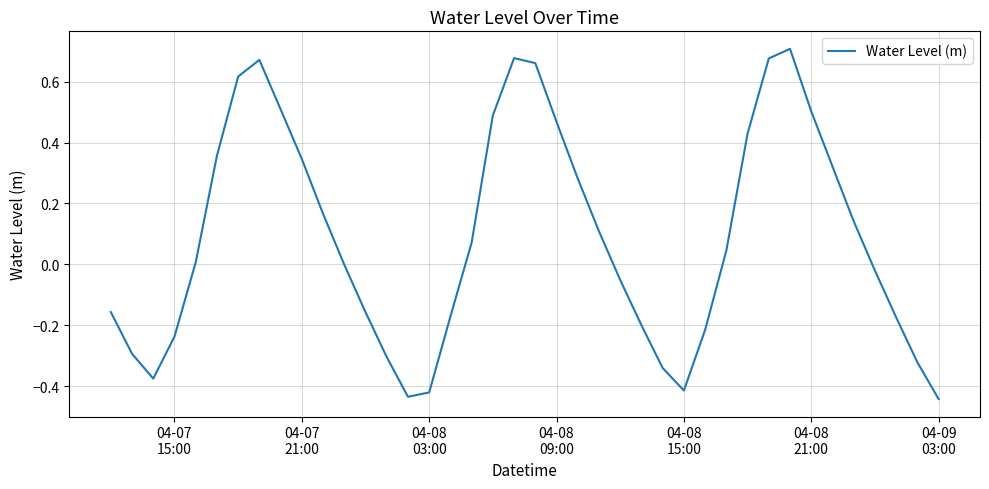

What is the difference between the maximum and minimum values?

1.1